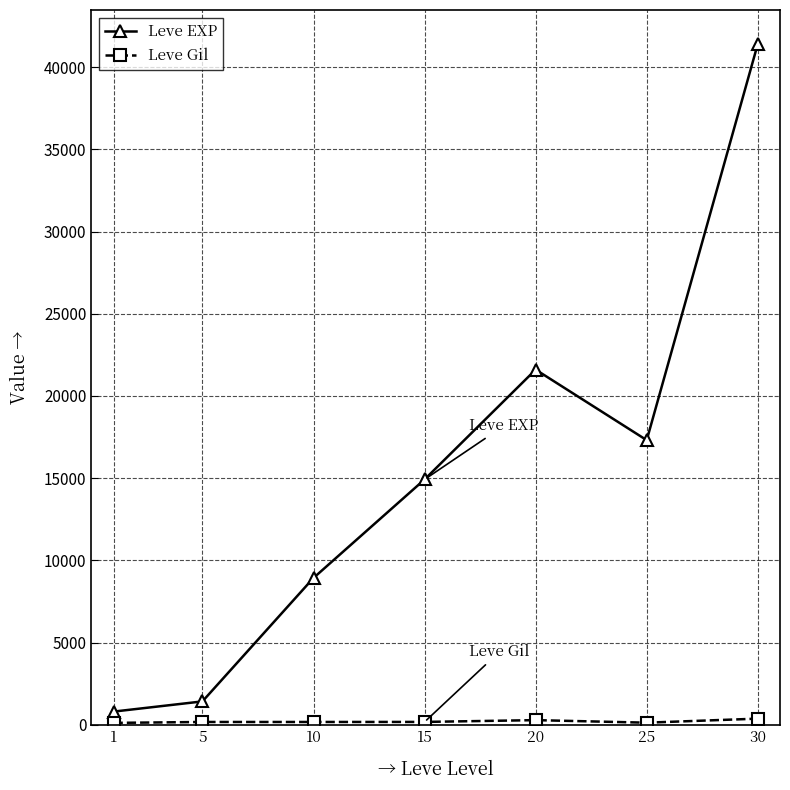

Between 5 and 10, which series saw the biggest shift?

Leve EXP